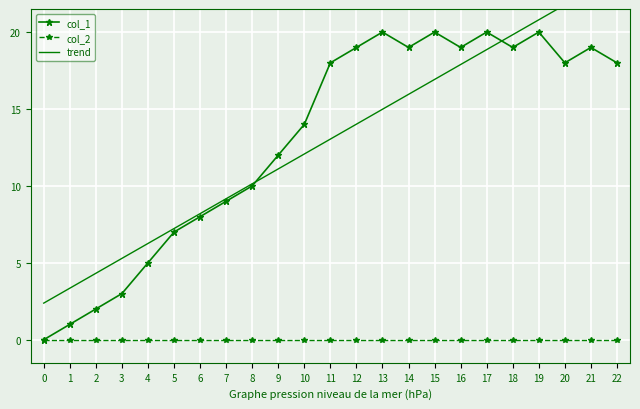

Which series has the largest total across all categories?

col_1